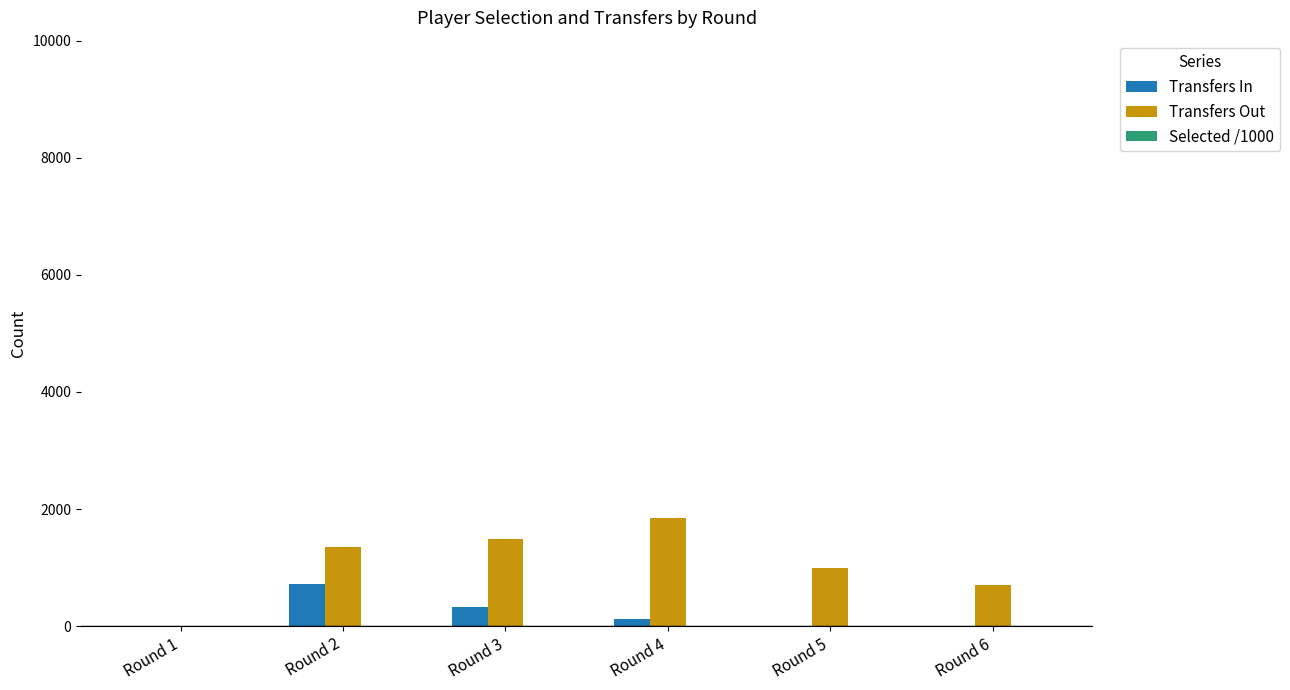

The Transfers Out series shows 2517.9 at Round 3. True or false?

False